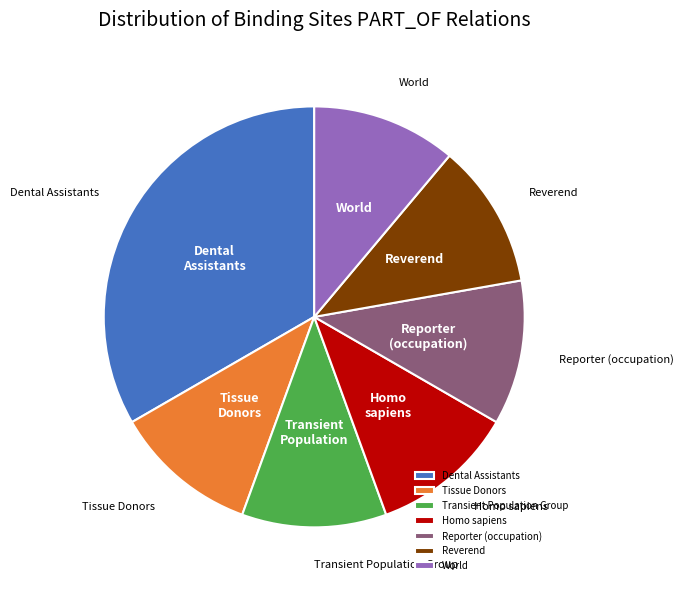

Count the number of slices in the pie.

7